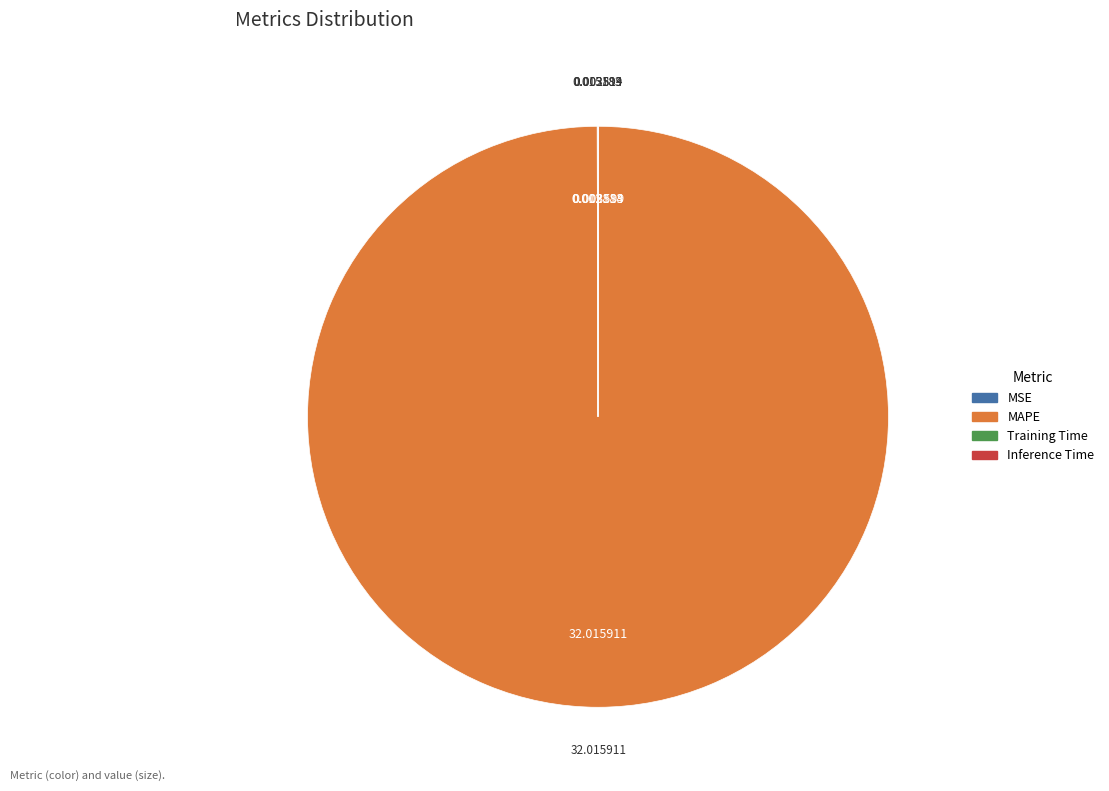

Is MAPE the majority of the pie?

Yes